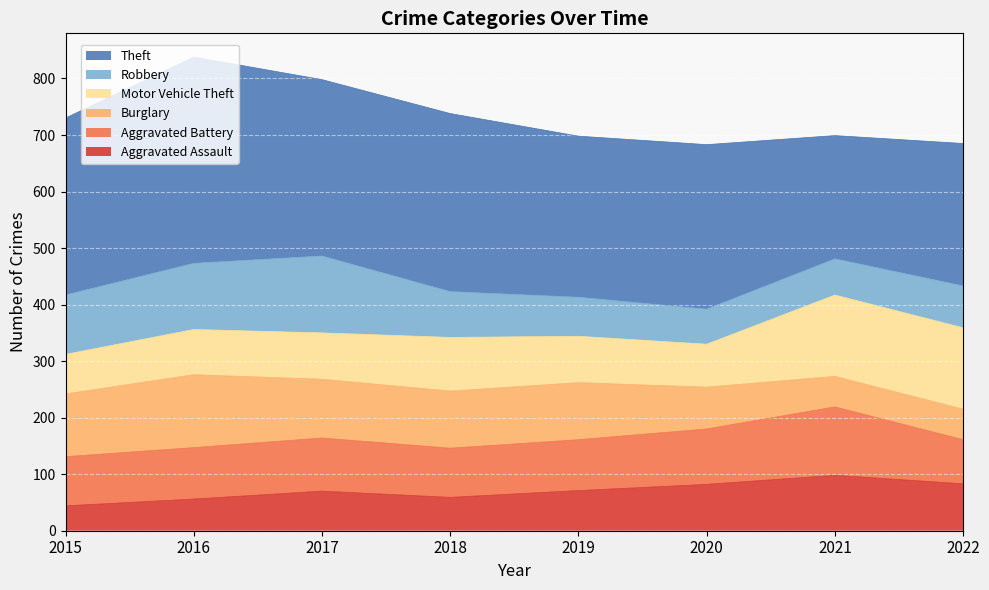

Reading left to right, extract all data points from this chart.

Aggravated Assault: 44	56	70	59	71	82	98	83
Aggravated Battery: 131	147	164	146	161	180	219	161
Burglary: 242	276	268	247	262	254	273	215
Motor Vehicle Theft: 312	356	350	342	344	330	417	359
Robbery: 417	473	486	423	413	392	481	433
Theft: 730	838	798	738	698	683	699	685